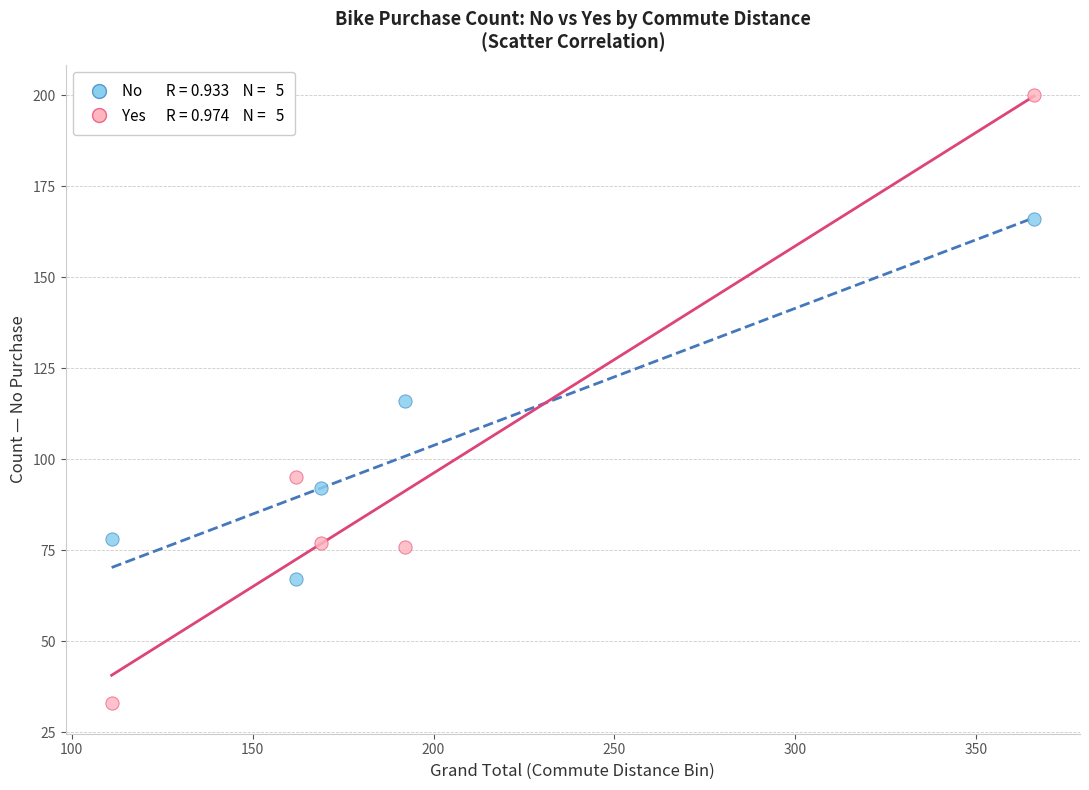

Across all data points, what is the average Y value?

100